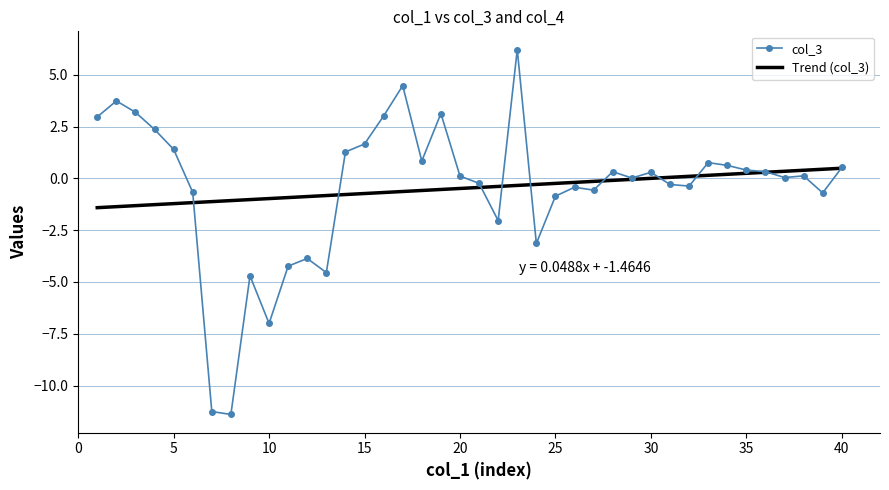

What is the change in value from 2 to 7?

-15.0